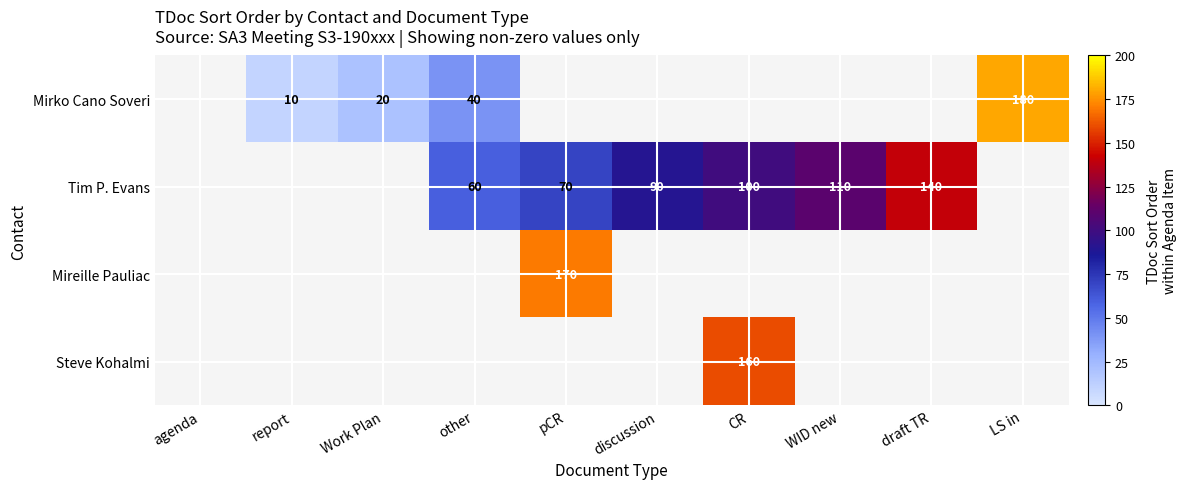

What is the sum of the Tim P. Evans values at draft TR and WID new?

250